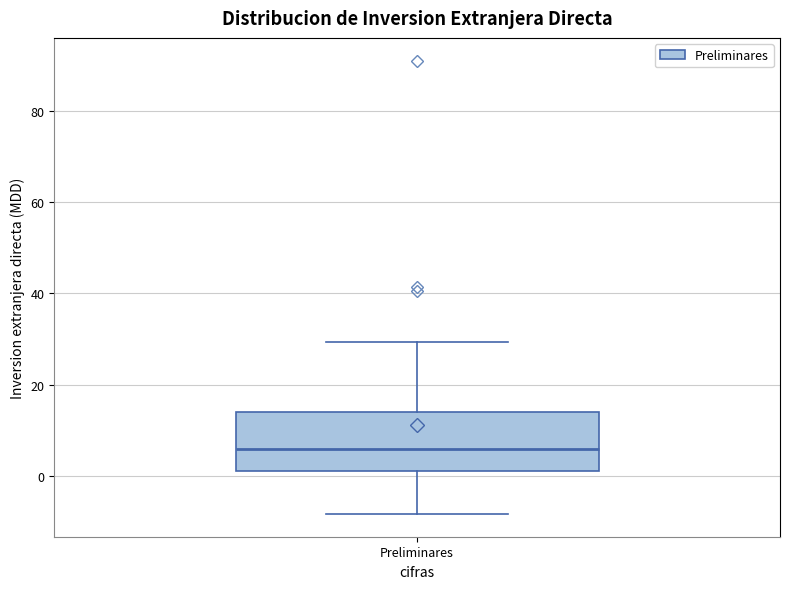

Transcribe this box plot: give where the median line is, the range the box spans, and where the two whiskers end, as read against the y-axis. The values are not printed on the chart, so give them approximately, as read against the axis.

median 6, box 2 to 14, whiskers -8 to 30